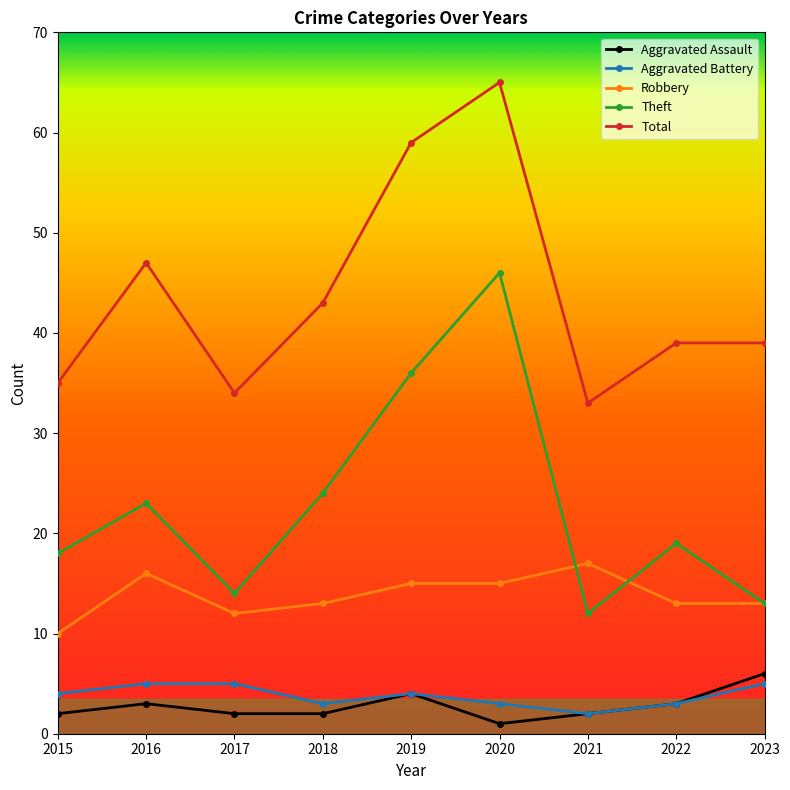

What is the sum of the Aggravated Assault values at 2018 and 2017?

4